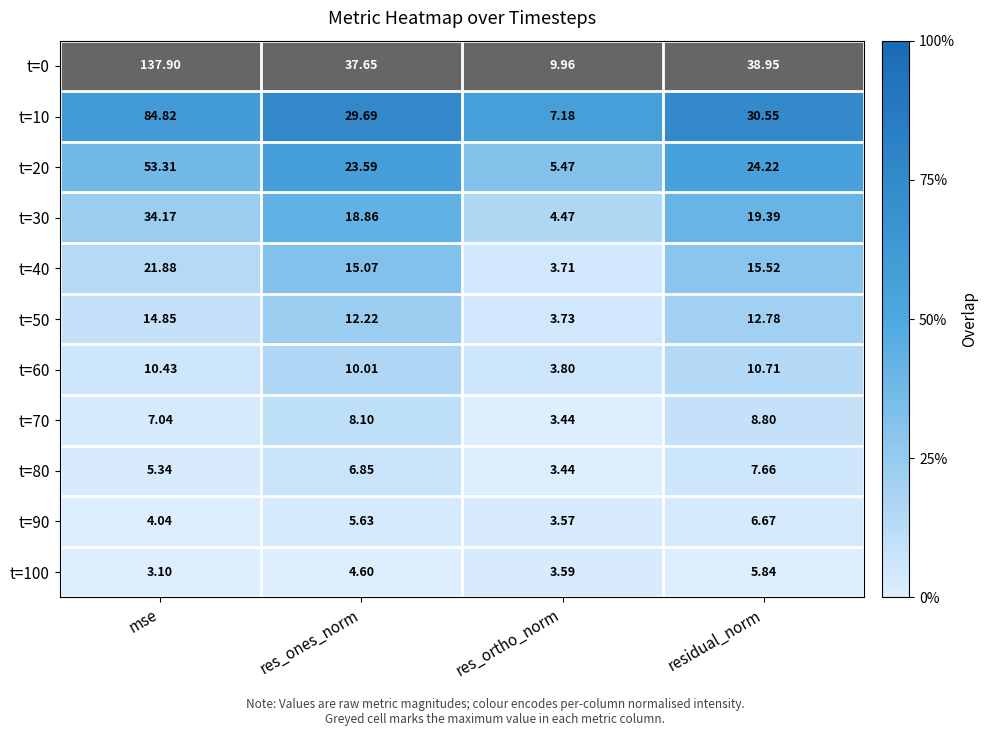

At which category is the sum across all series the highest?

mse